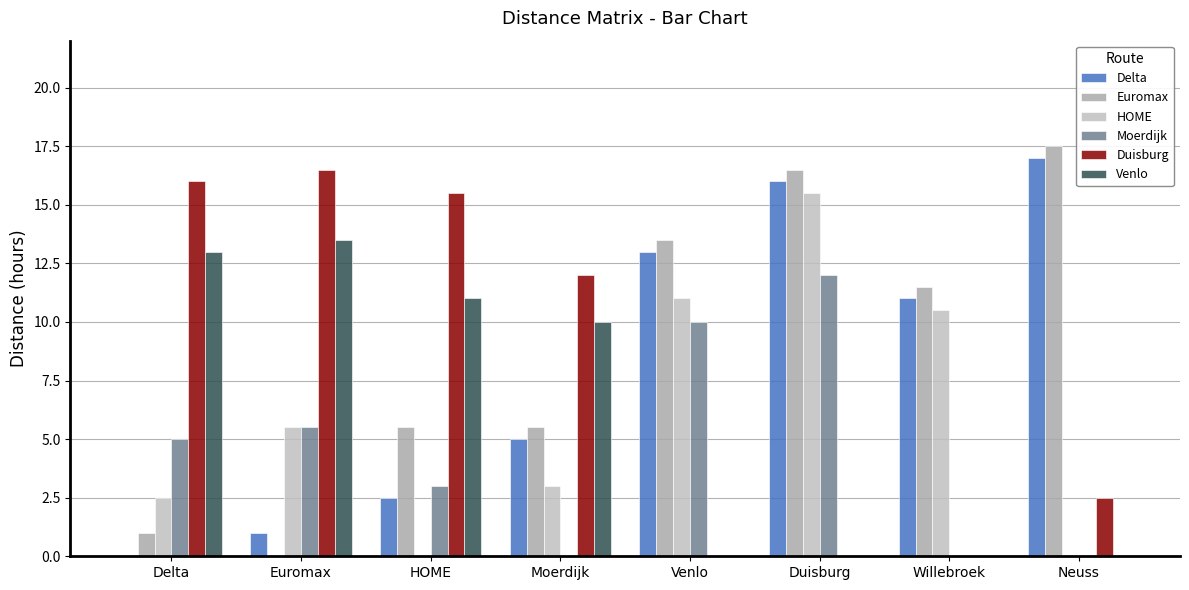

How many categories are shown in the chart?

8